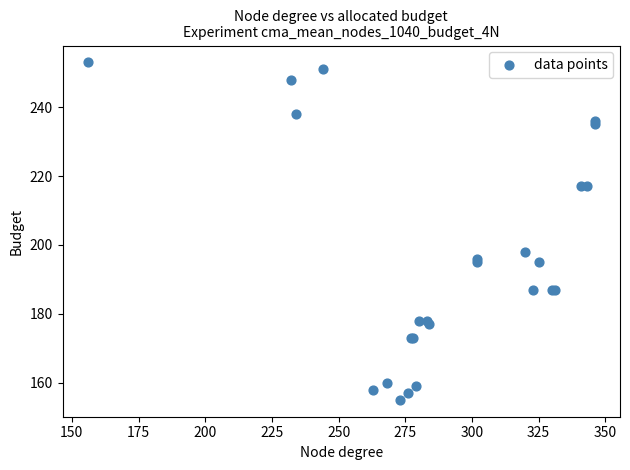

What Y value in the scatter plot is closest to 204?

198